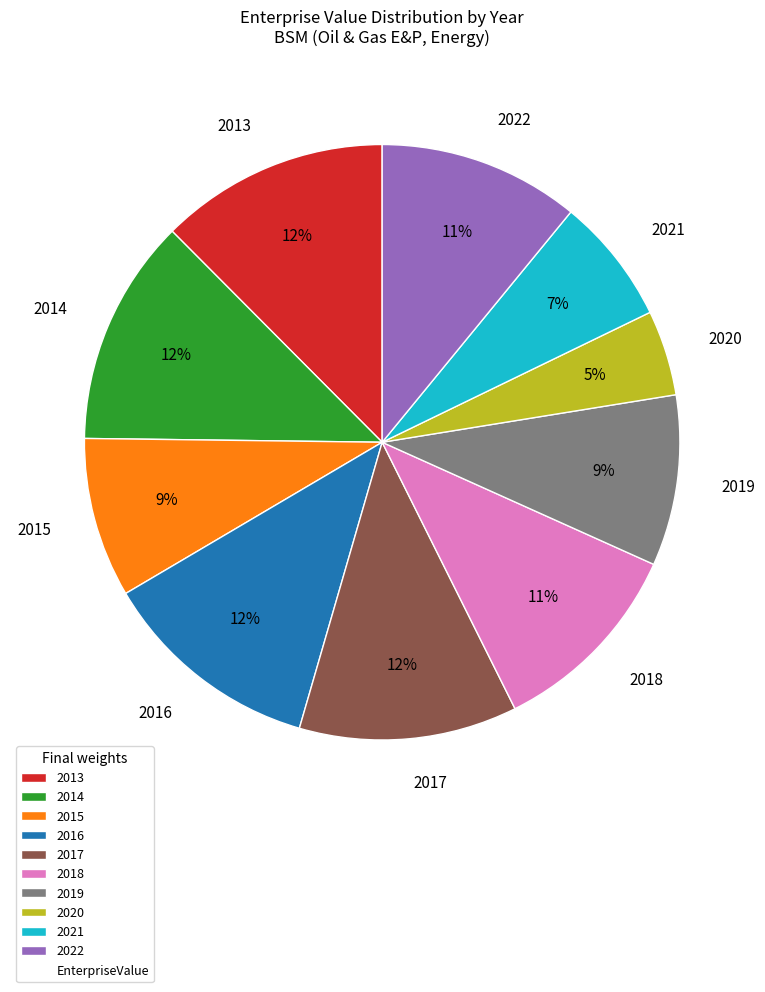

The 2019 slice represents 9% of the pie. True or false?

True